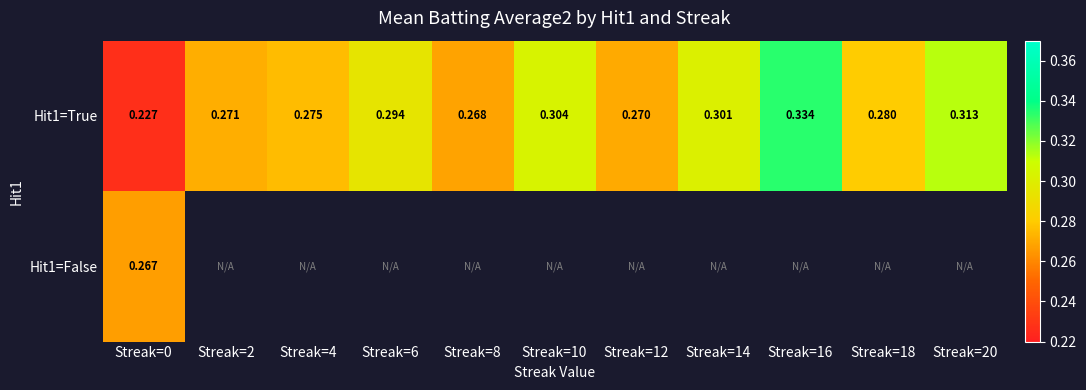

The Hit1=True series shows 0.1 at Streak=2. True or false?

False